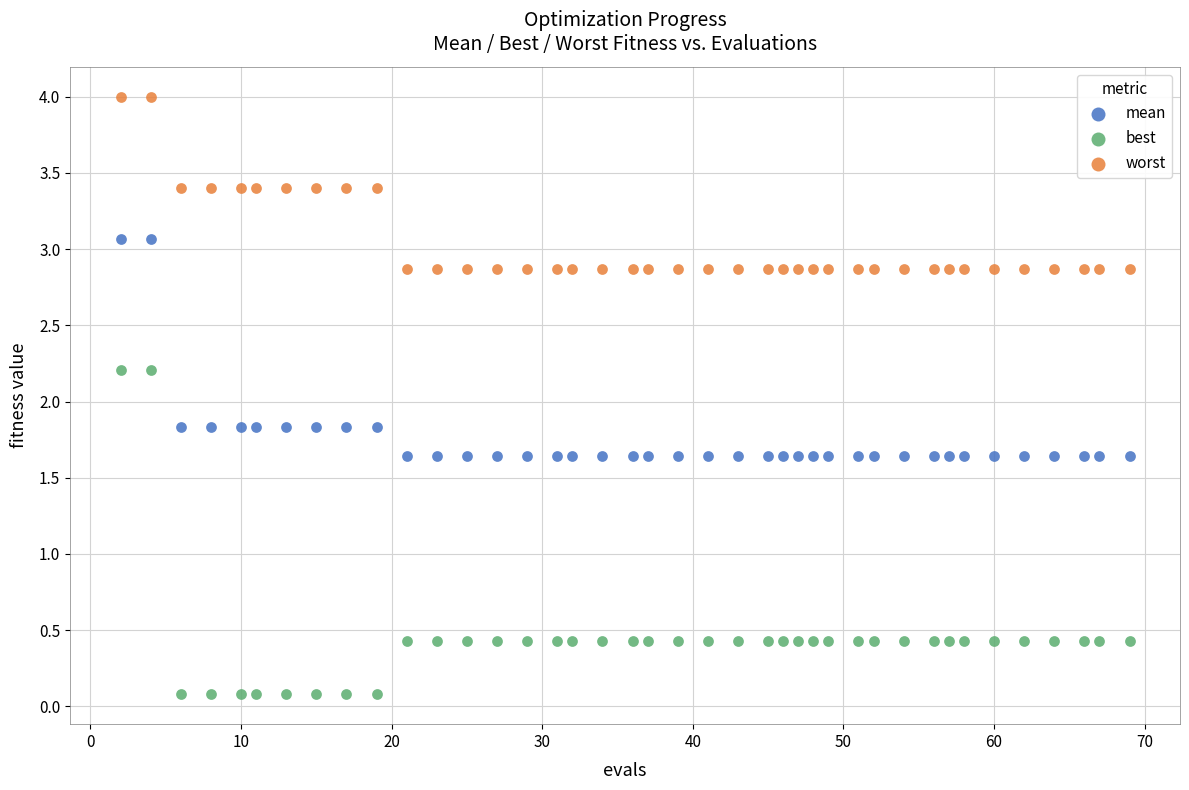

Which series reaches the maximum Y coordinate?

worst